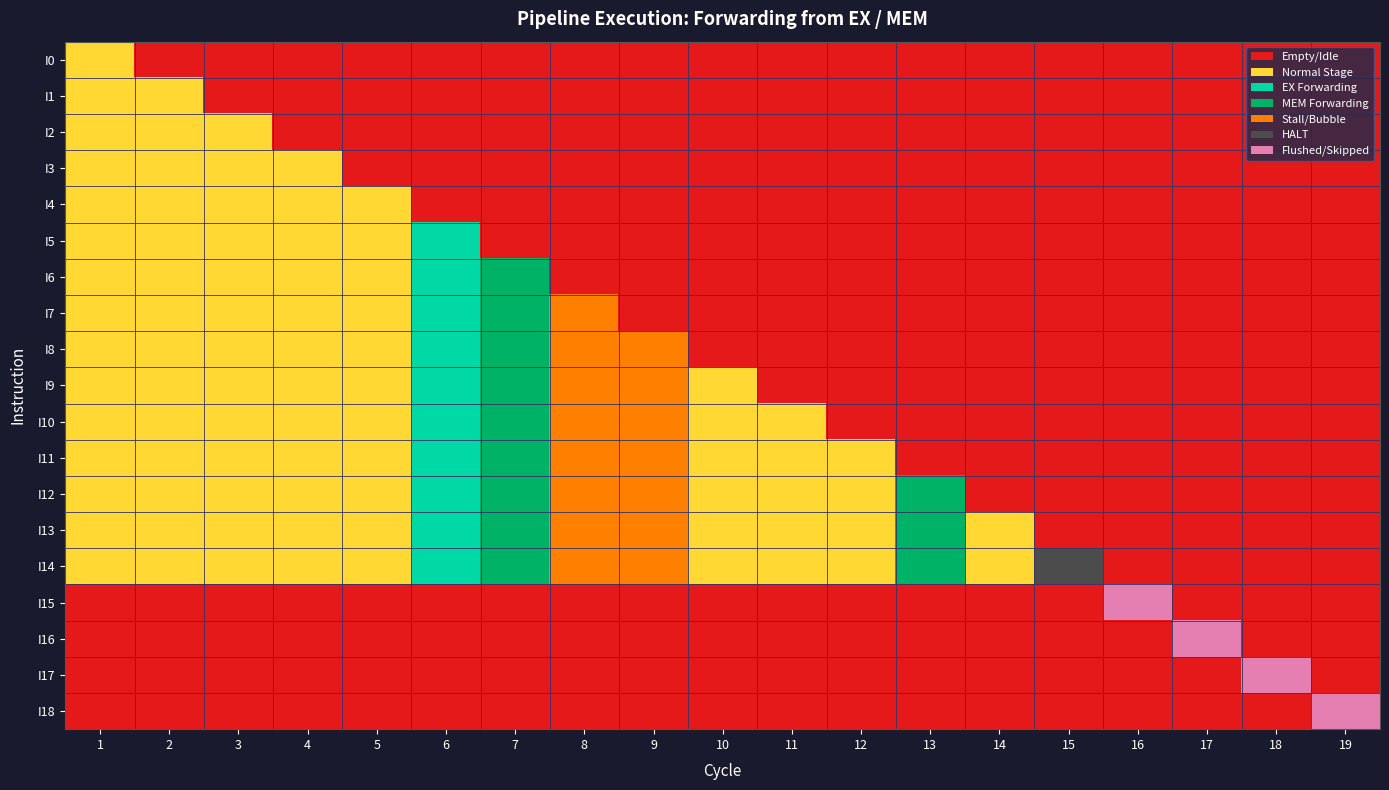

Is it true that I3 equals 1 at 1?

True